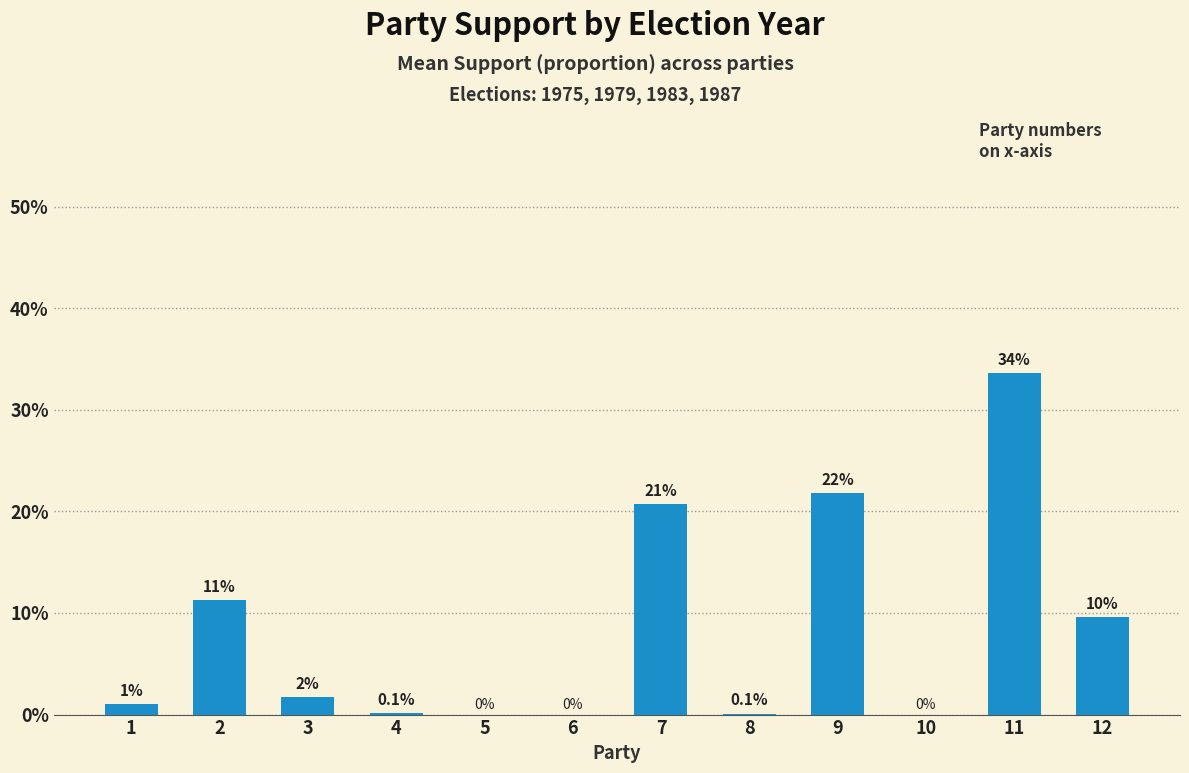

Which label corresponds to the smallest value in the chart?

5